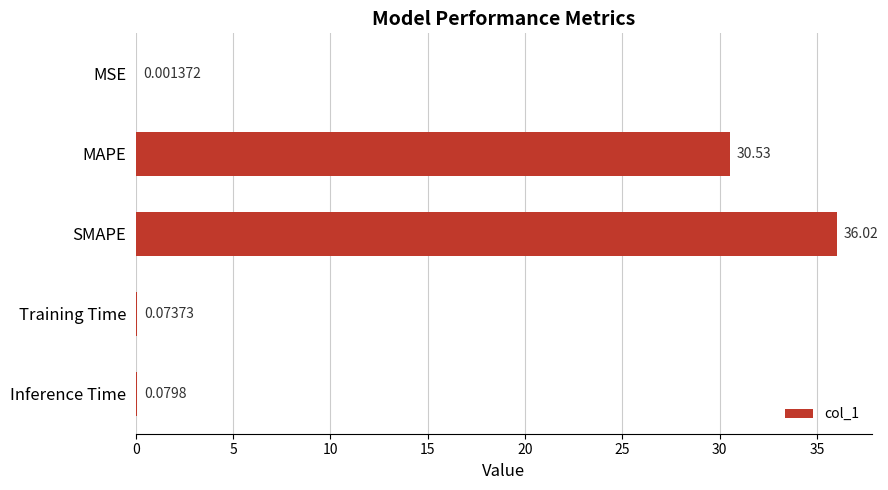

At which label is the value closest to 18?

MAPE